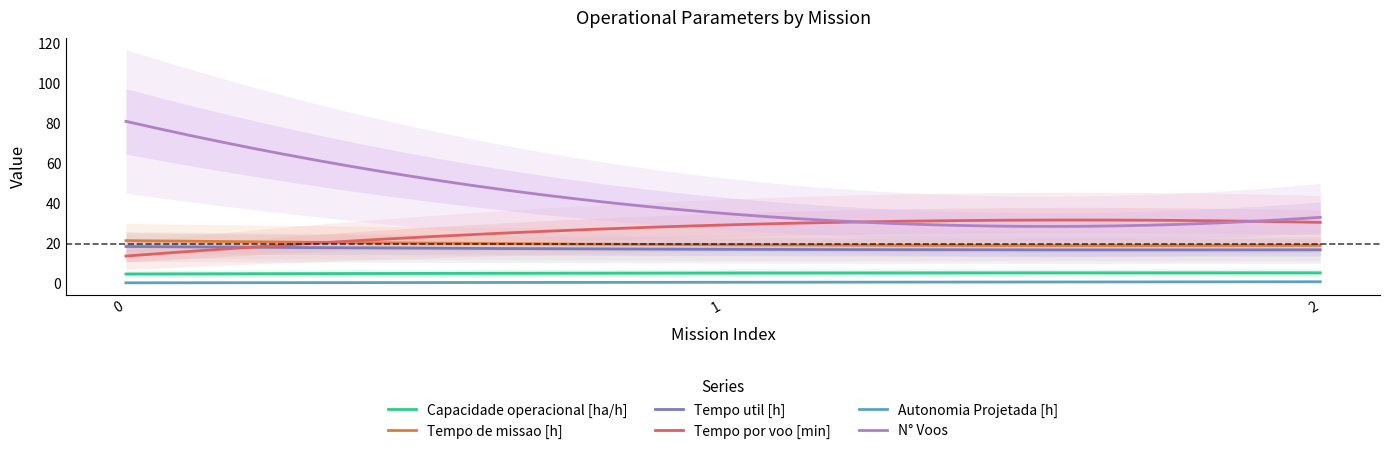

What is the value of the Tempo util [h] point at the 1st from the left?

18.4